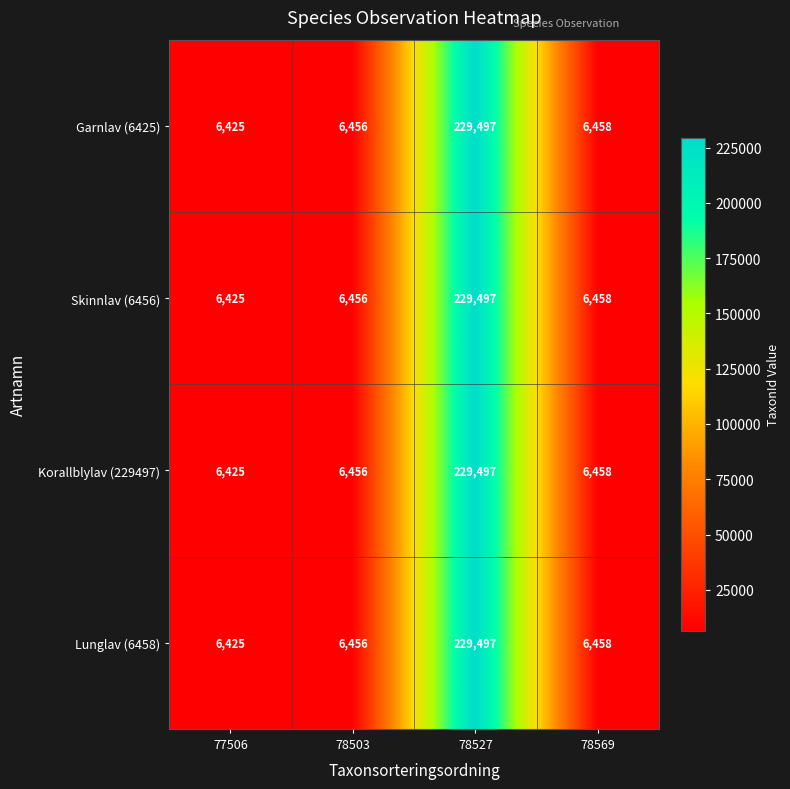

Reading right to left, extract all data points from this chart.

Garnlav (6425): 78569=6458	78527=229497	78503=6456	77506=6425
Skinnlav (6456): 78569=6458	78527=229497	78503=6456	77506=6425
Korallblylav (229497): 78569=6458	78527=229497	78503=6456	77506=6425
Lunglav (6458): 78569=6458	78527=229497	78503=6456	77506=6425